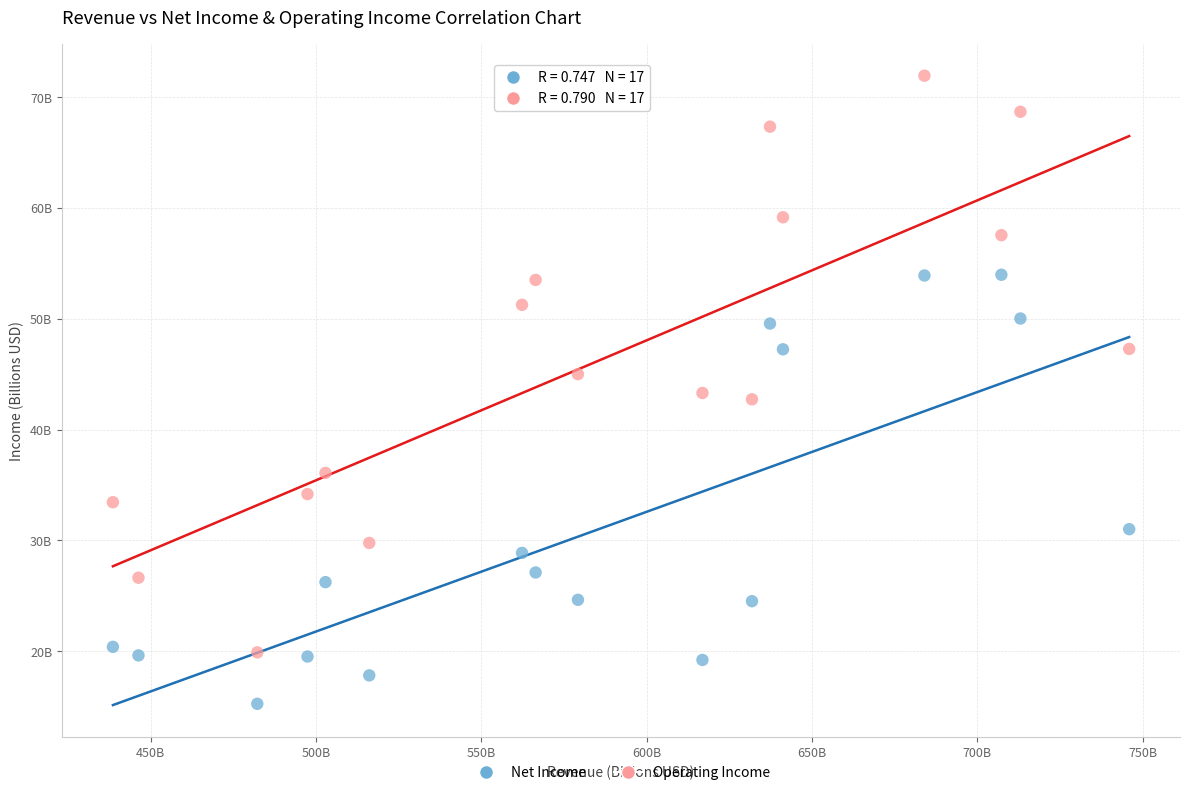

What are all the series names shown in the legend?

Net Income, Operating Income